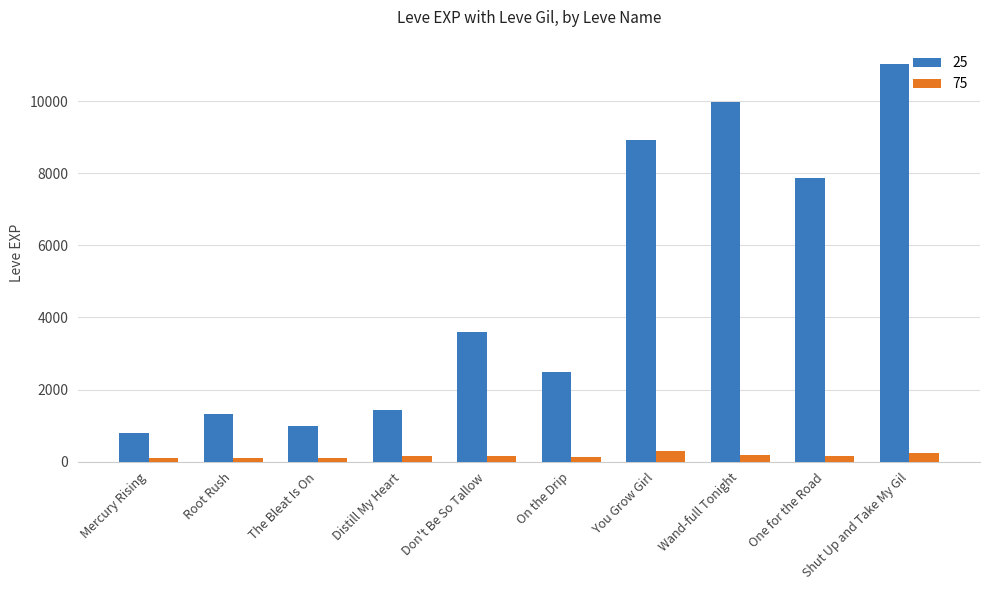

Rank the series at Don't Be So Tallow from highest to lowest value.

25, 75